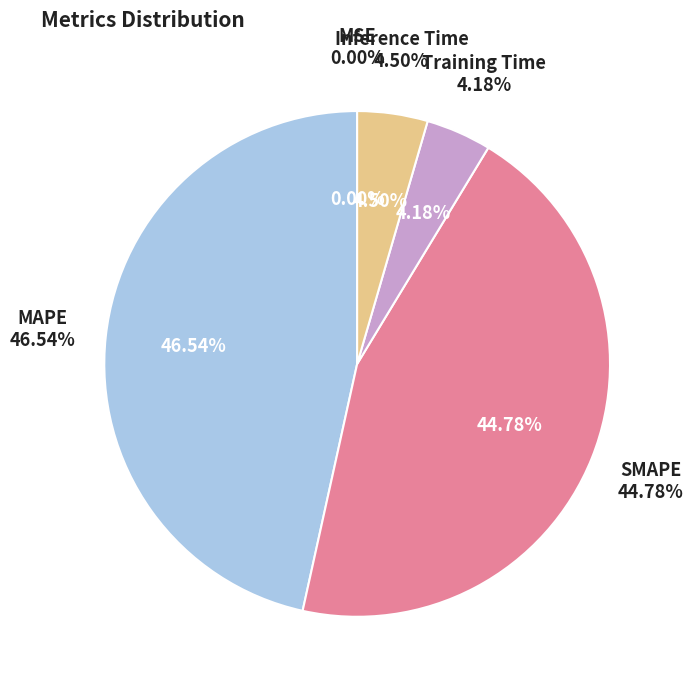

To the nearest percent, what is the difference between the largest and smallest slice percentages?

47%